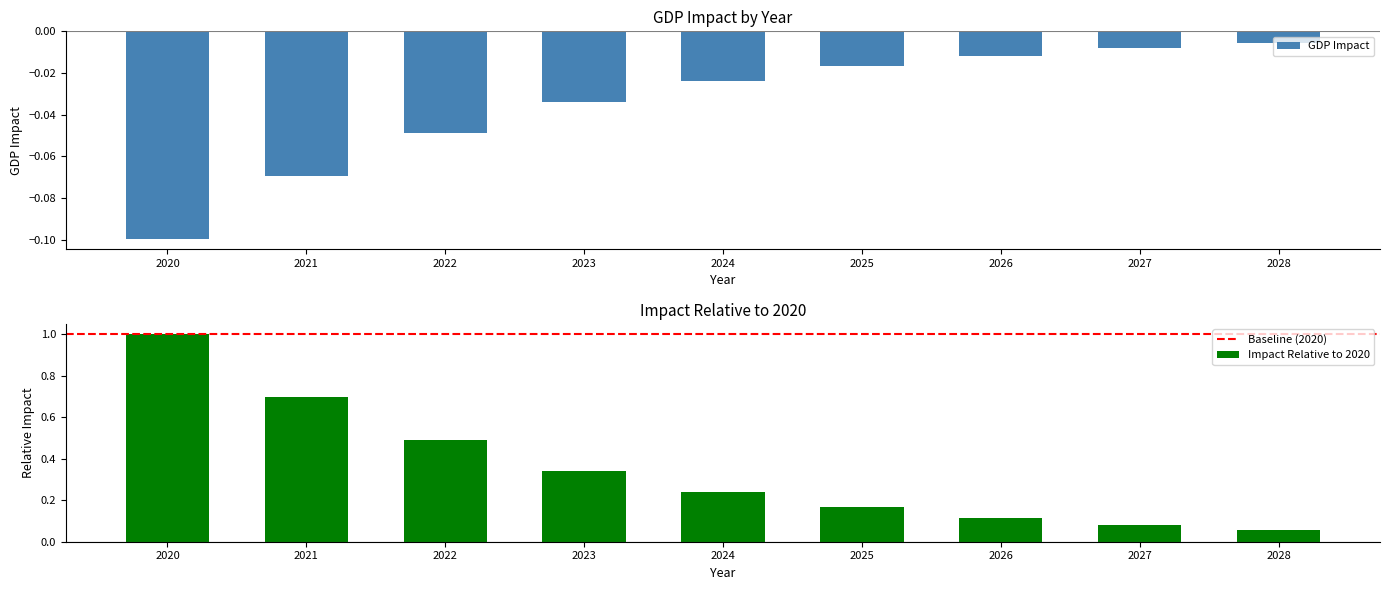

Reading left to right, extract all data points from this chart.

GDP Impact: 2020=-0.1	2021=-0.1	2022=-0.0	2023=-0.0	2024=-0.0	2025=-0.0	2026=-0.0	2027=-0.0	2028=-0.0
Impact Relative to 2020: 2020=1.0	2021=0.7	2022=0.5	2023=0.3	2024=0.2	2025=0.2	2026=0.1	2027=0.1	2028=0.1